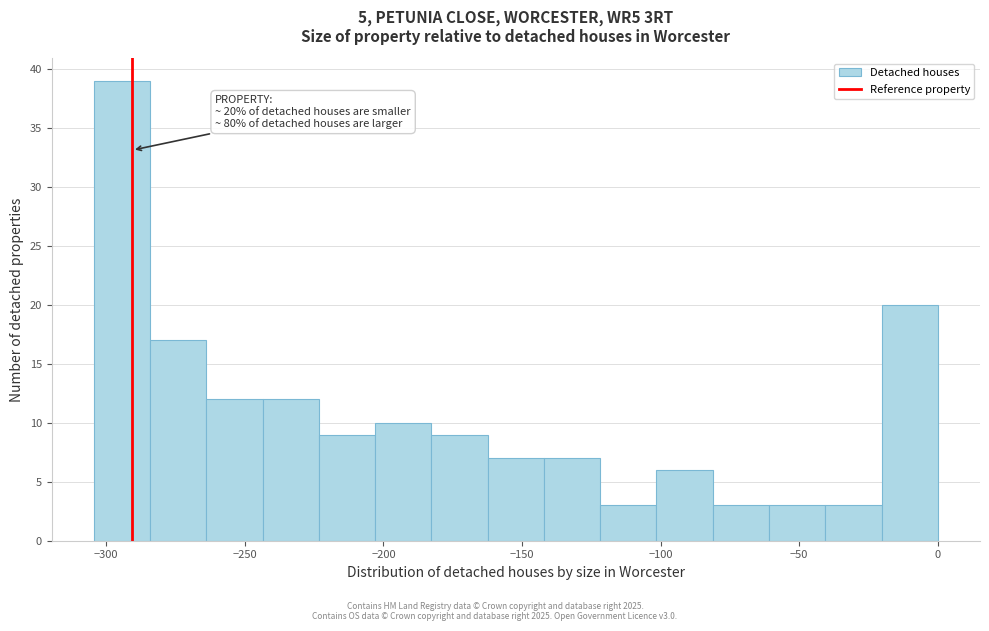

Over which range of the x-axis is the bar tallest?

-305 to -285